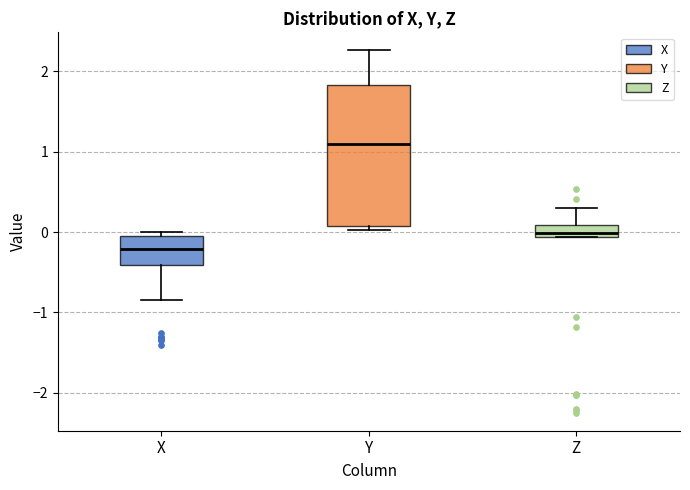

Where does the median line of the box for X sit on the y-axis? The values are not printed on the chart, so give them approximately, as read against the axis.

-0.2